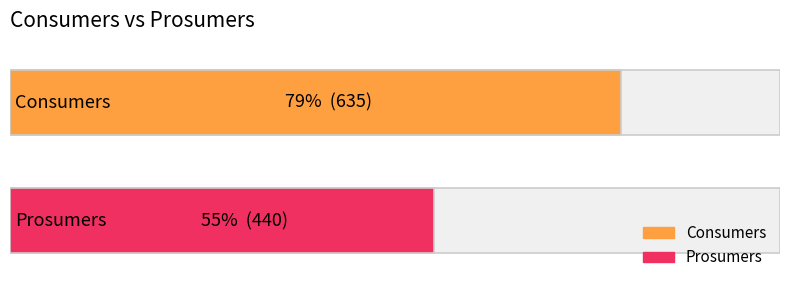

What is the total value across all series at 14?

1075